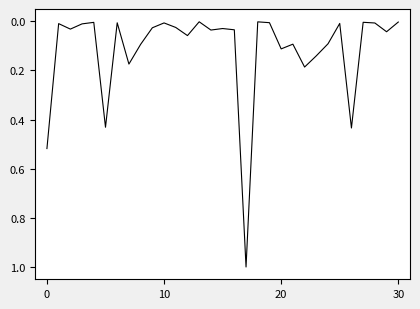

How many interior local peaks (higher than both neighbors) does the data have?

10